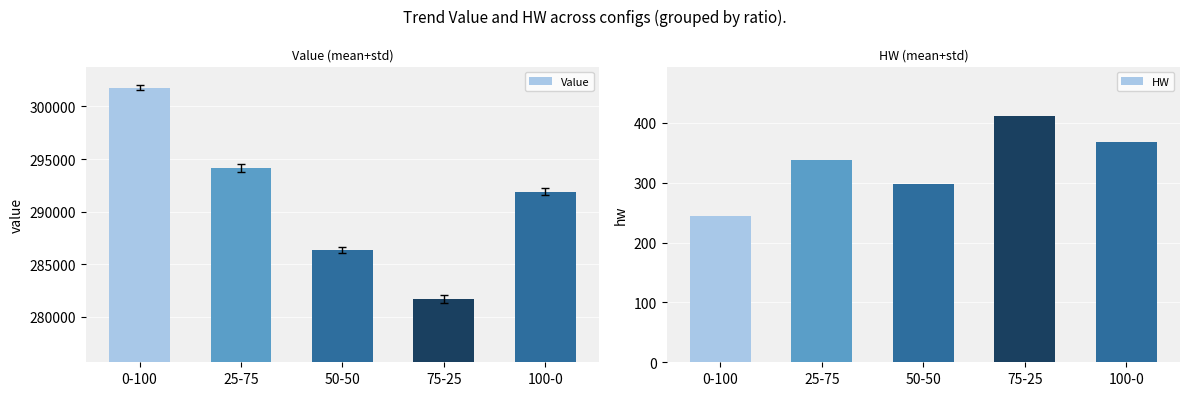

What is the value of the Value bar at the 3rd from the left?

286322.6